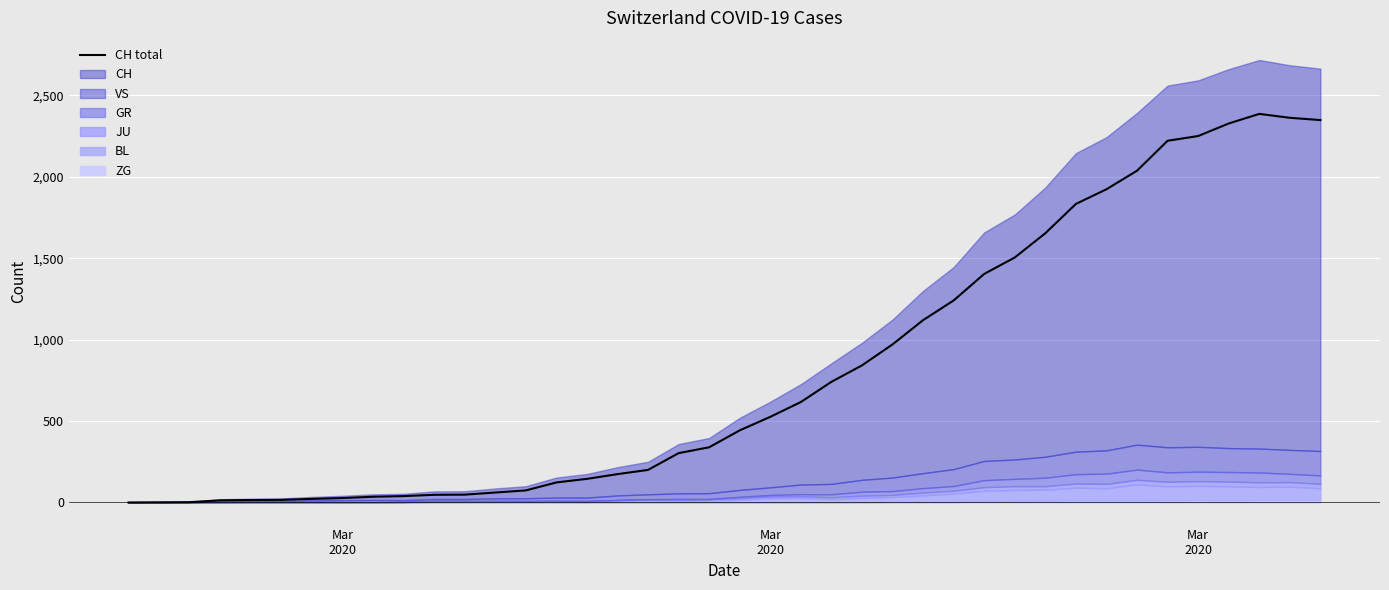

How many values are above zero?

39